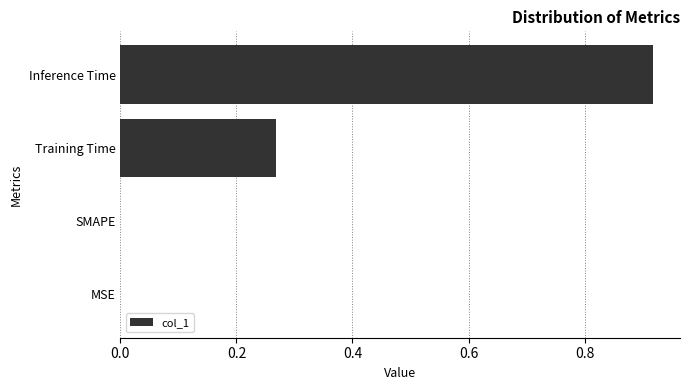

Which label corresponds to the largest value in the chart?

Inference Time